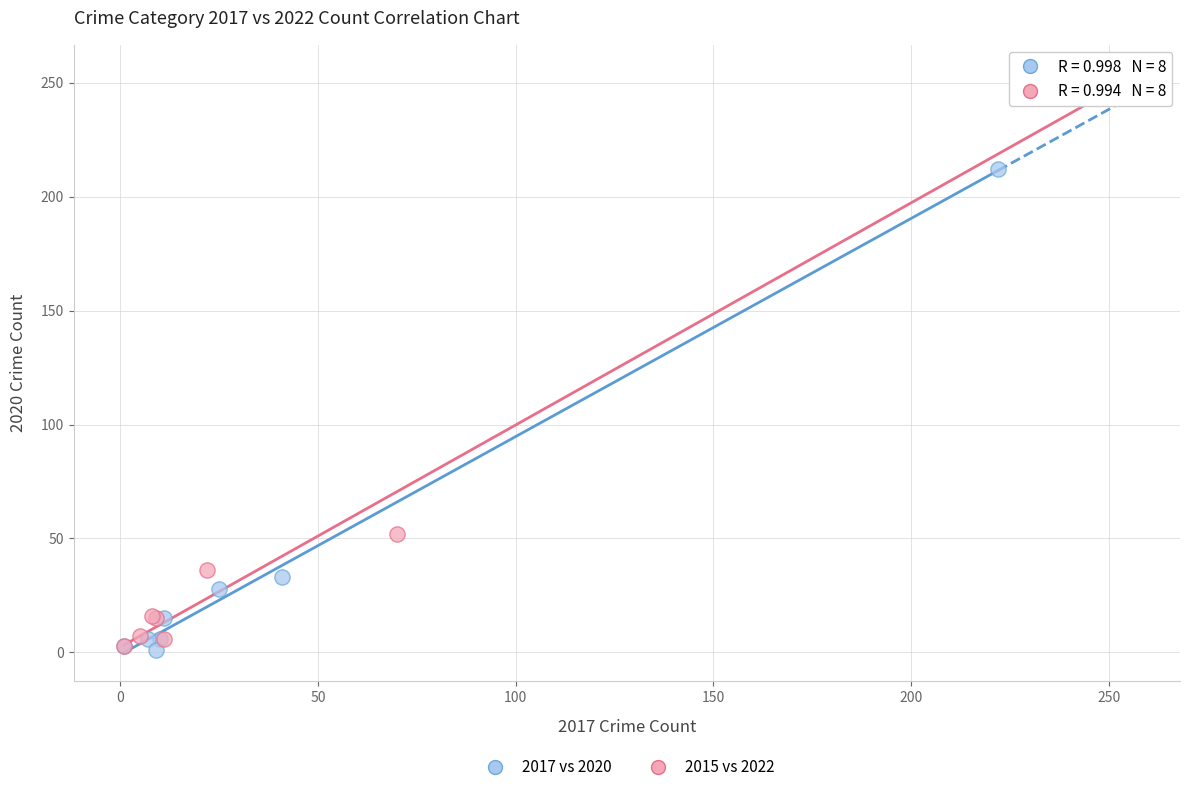

Which series contains the highest Y value?

2015 vs 2022